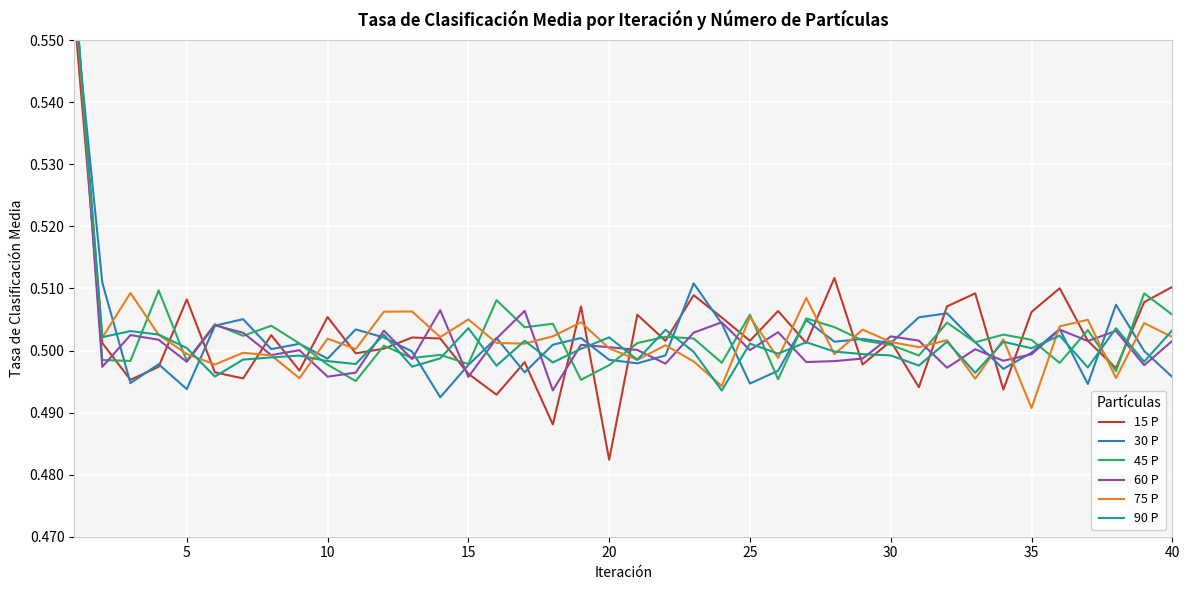

What are all the series names shown in the legend?

15 P, 30 P, 45 P, 60 P, 75 P, 90 P